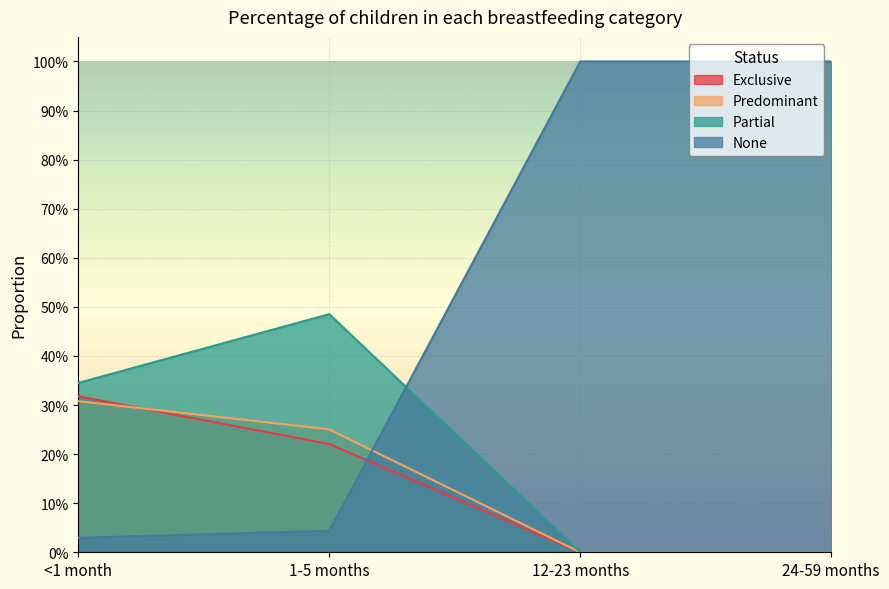

At which category does the chart reach its peak across all series?

12-23 months